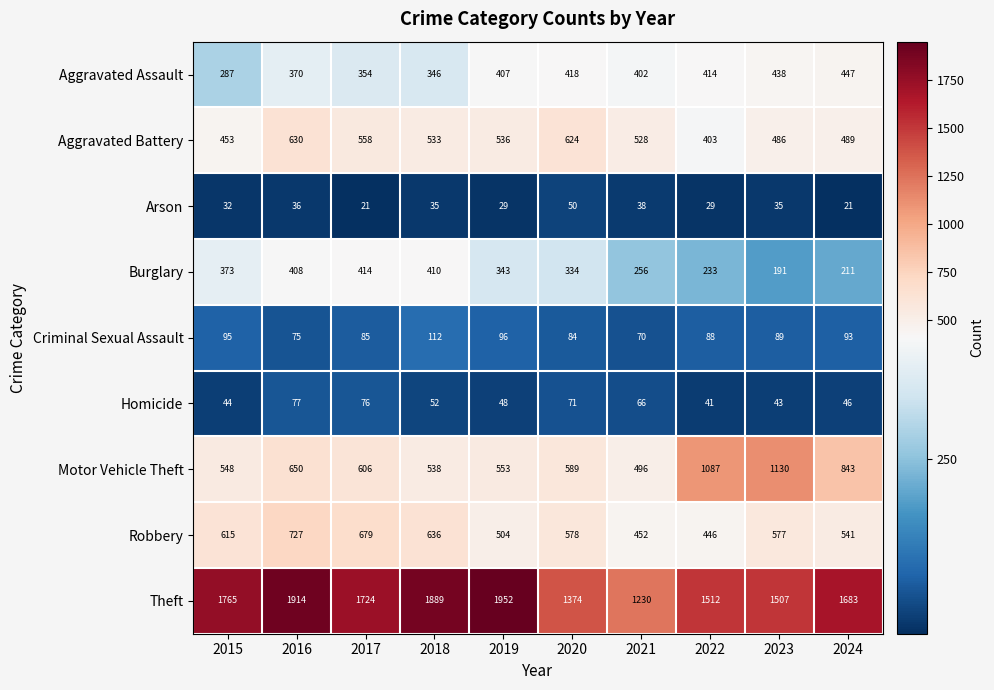

Rank the series by their maximum value, from lowest to highest.

Arson, Homicide, Criminal Sexual Assault, Burglary, Aggravated Assault, Aggravated Battery, Robbery, Motor Vehicle Theft, Theft